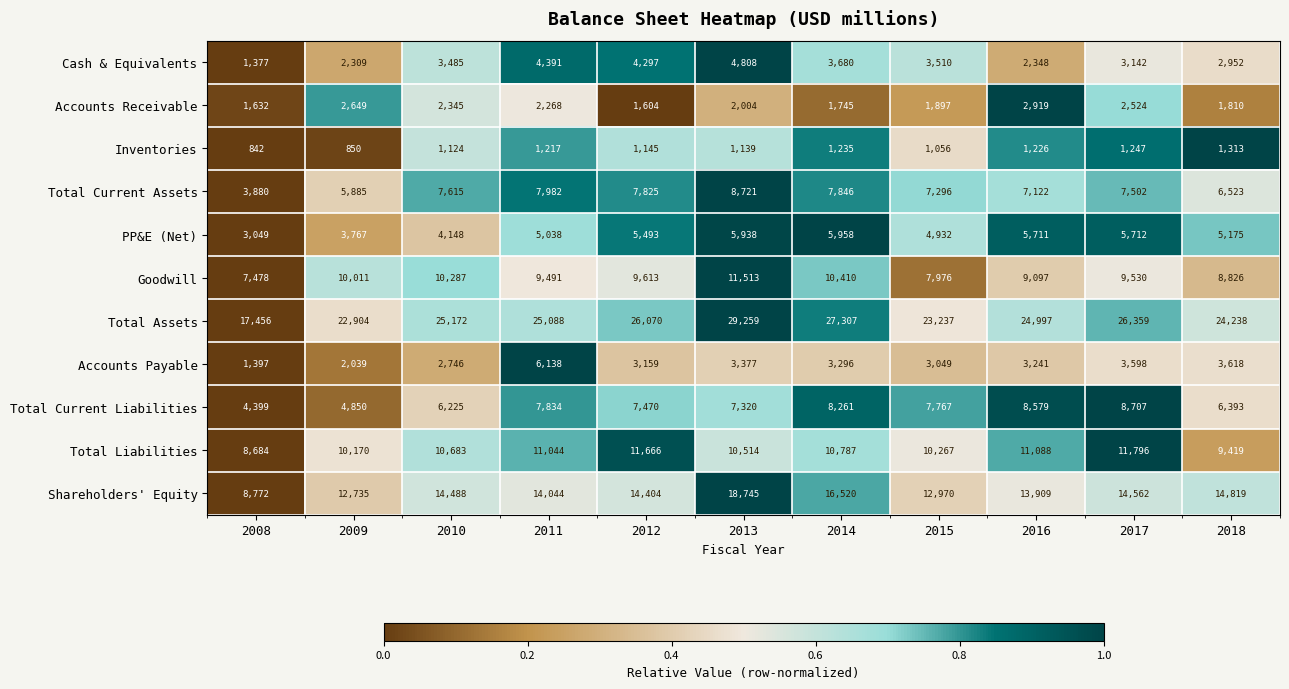

Which series changed the most between 2012 and 2014?

Shareholders' Equity